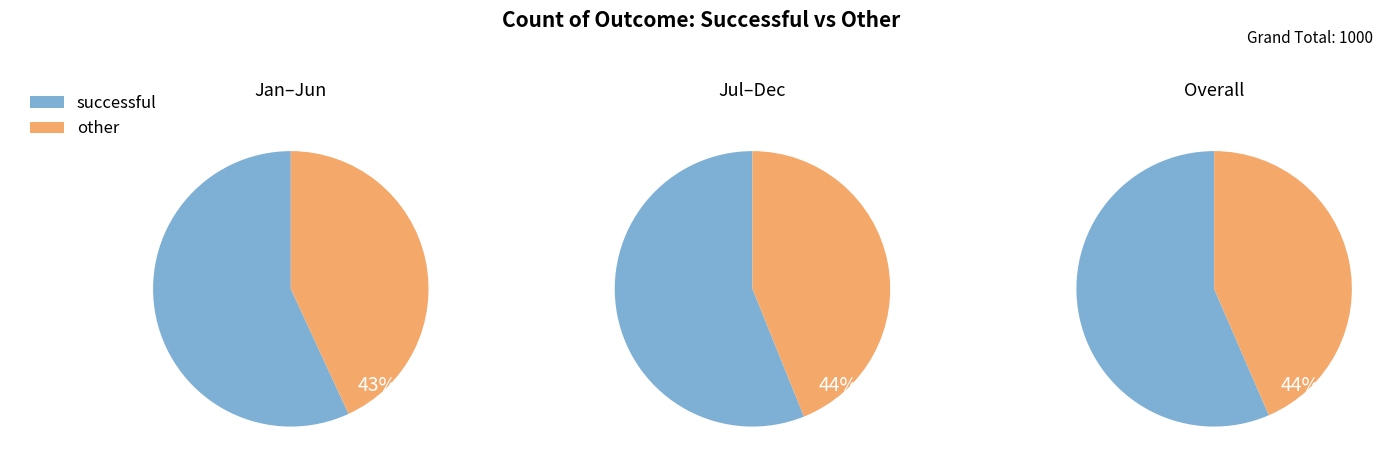

Which category accounts for the majority?

successful